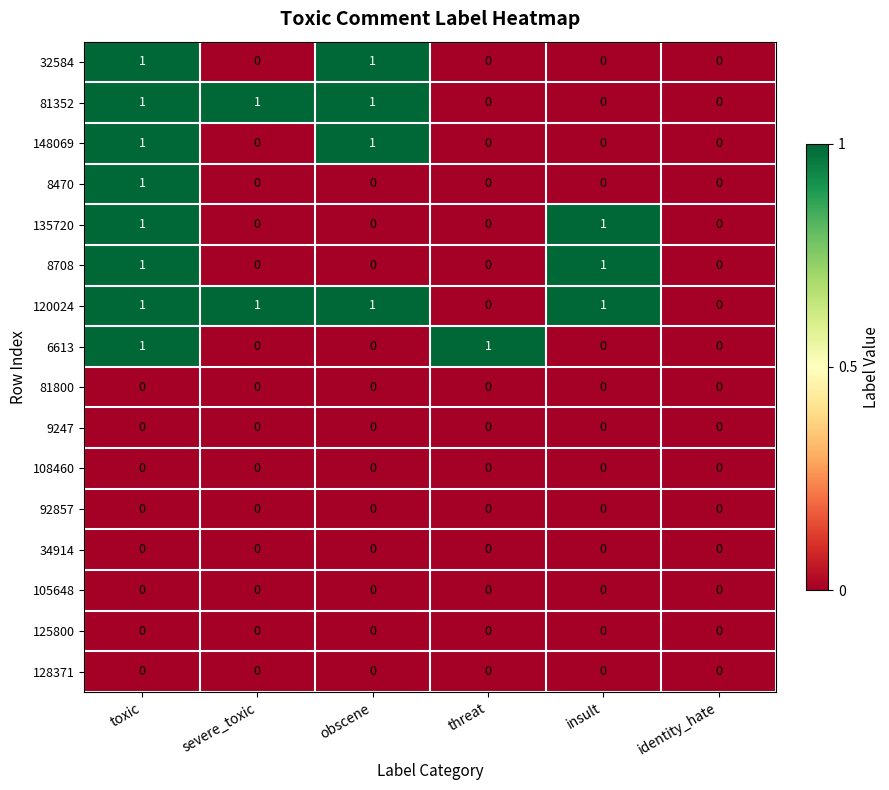

Which series has the largest total across all categories?

120024